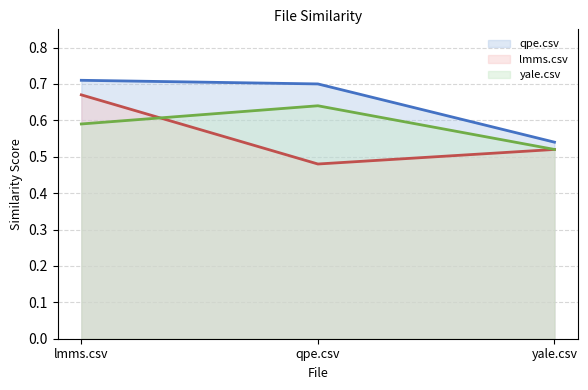

What is the label of the 1st point from the left?

lmms.csv